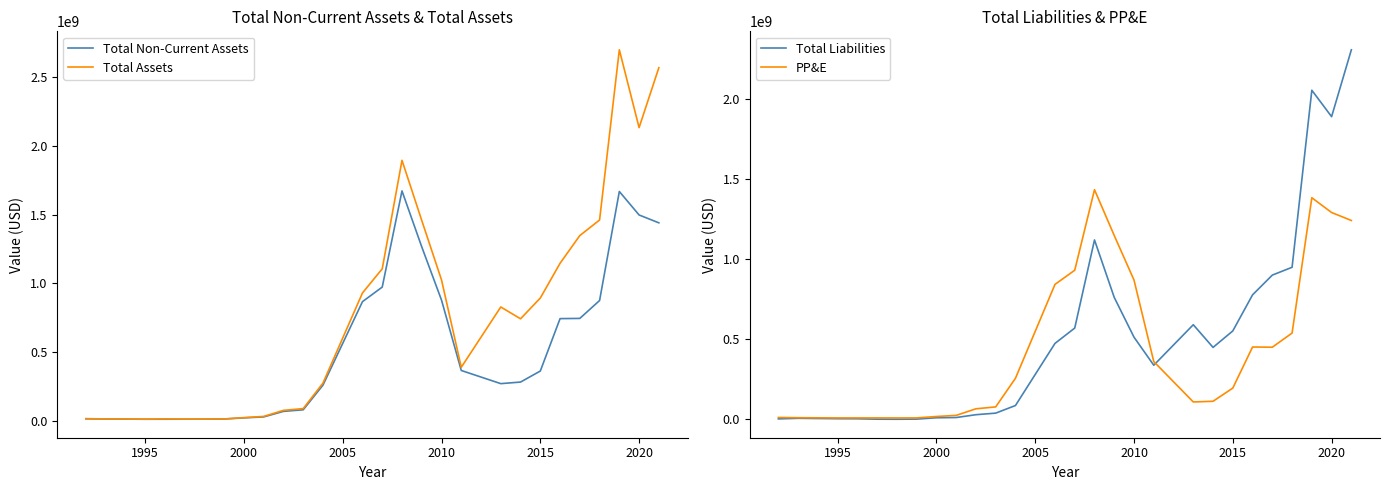

What is the difference between the second highest and second lowest values in the PP&E series?

1373116000